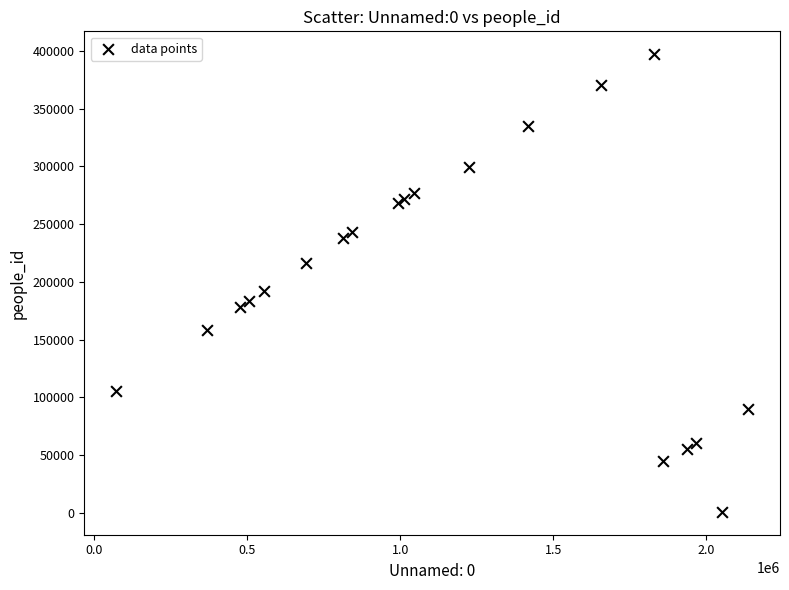

What Y value in the scatter plot is closest to 198929?

191851